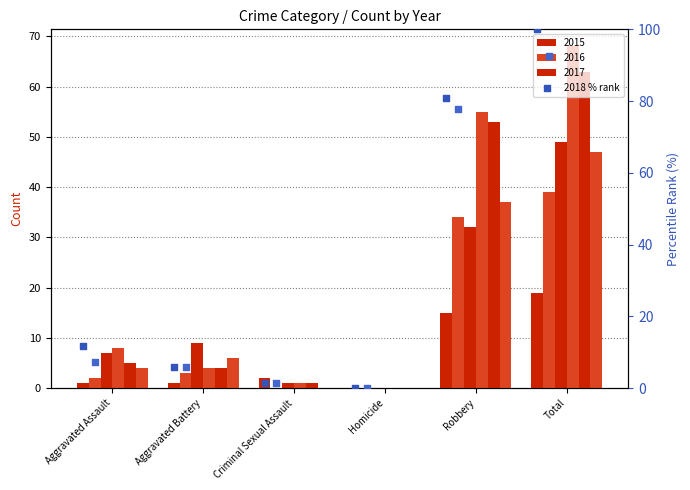

Is the value of 2019 % rank at Homicide greater than the value of 2018 % rank at Aggravated Assault?

No